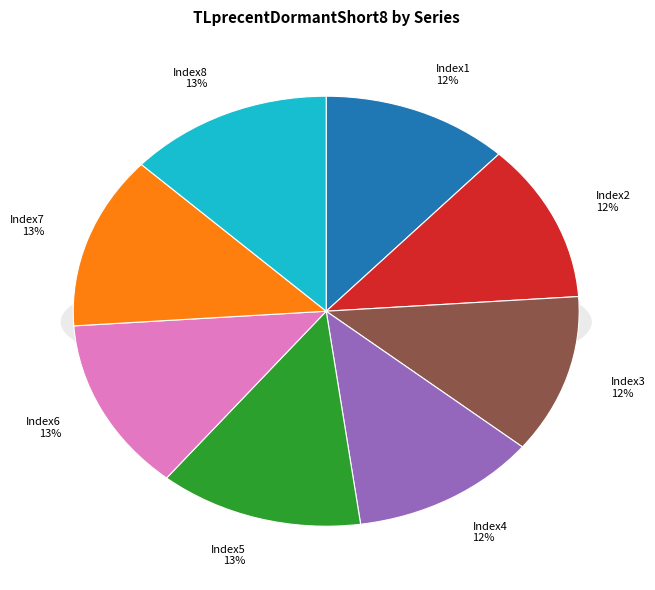

How many slices are in this pie chart?

8